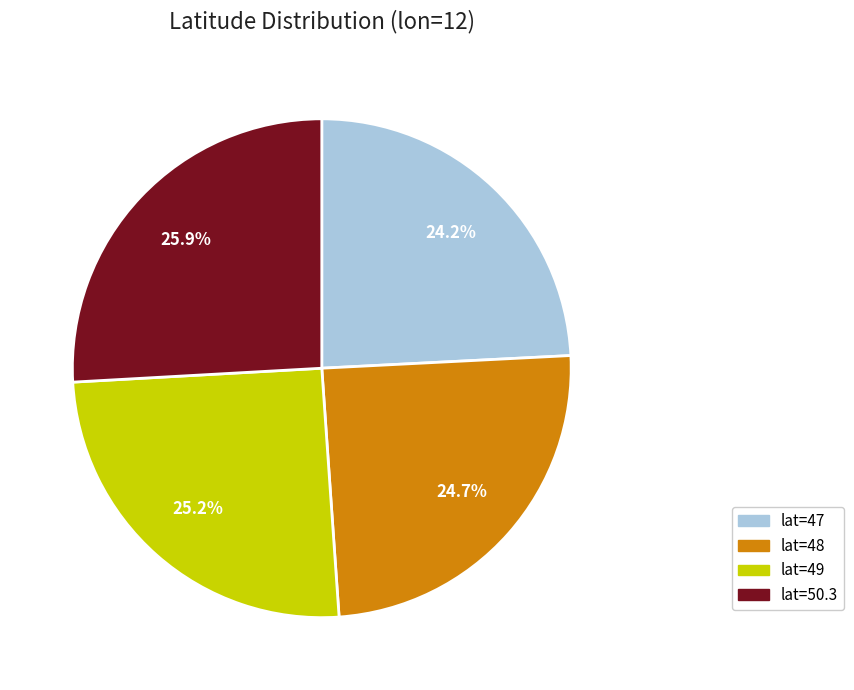

Which category has the biggest portion of the pie?

lat=50.3